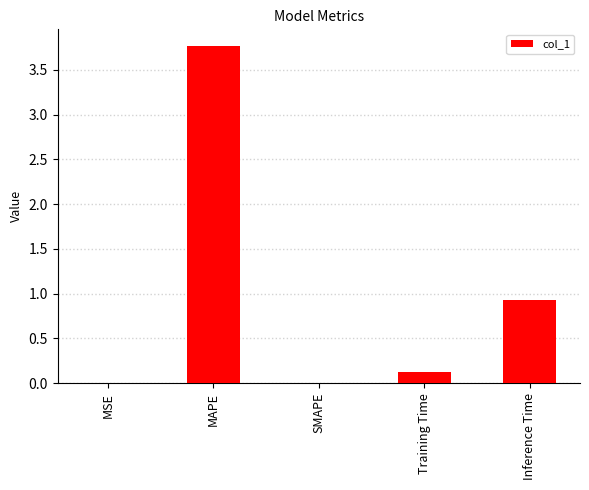

The value at SMAPE is 0.0. True or false?

True